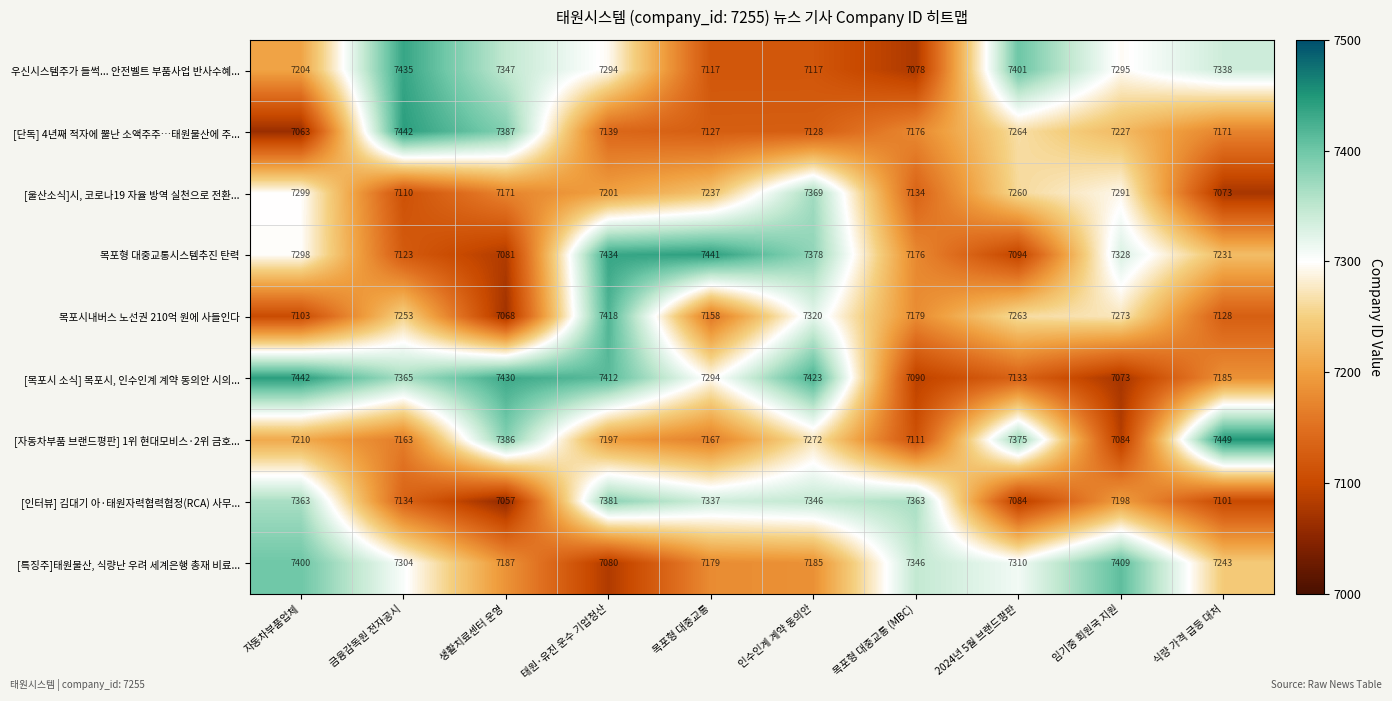

At which label does [인터뷰] 김대기 아·태원자력협력협정(RCA) 사무... reach its peak?

태원·유진 운수 기업청산